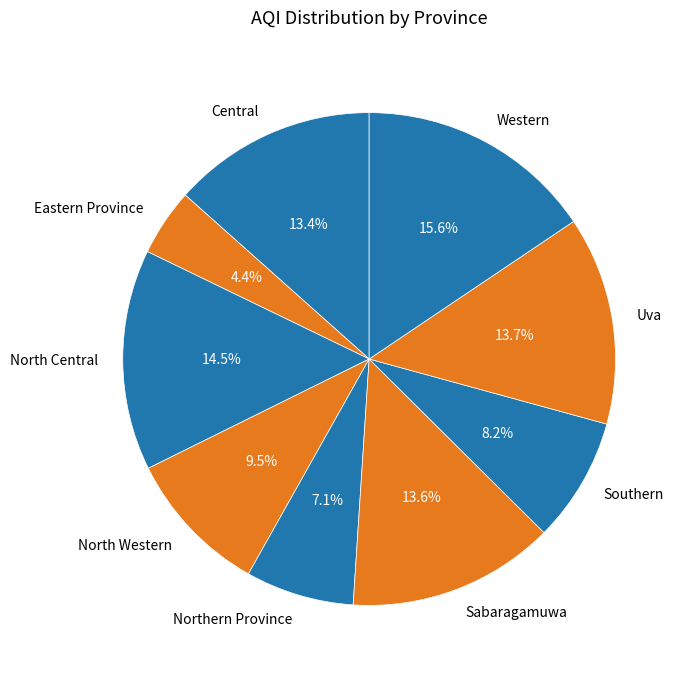

How many segments does this pie chart have?

9